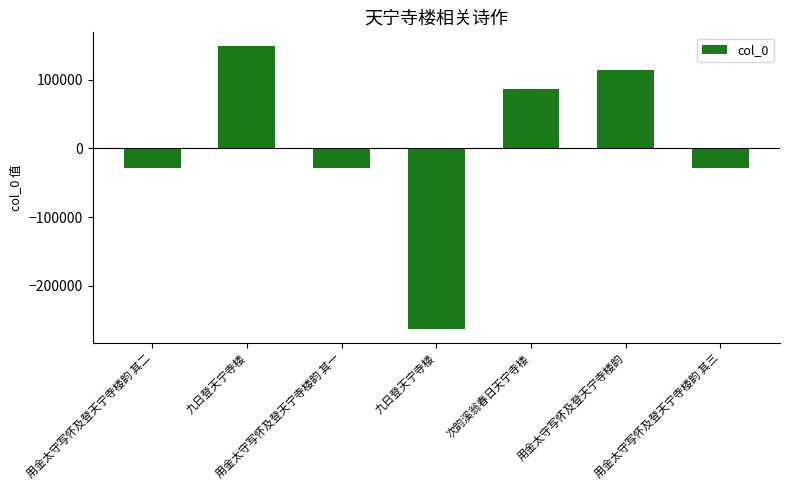

Does the chart contain any negative values?

Yes